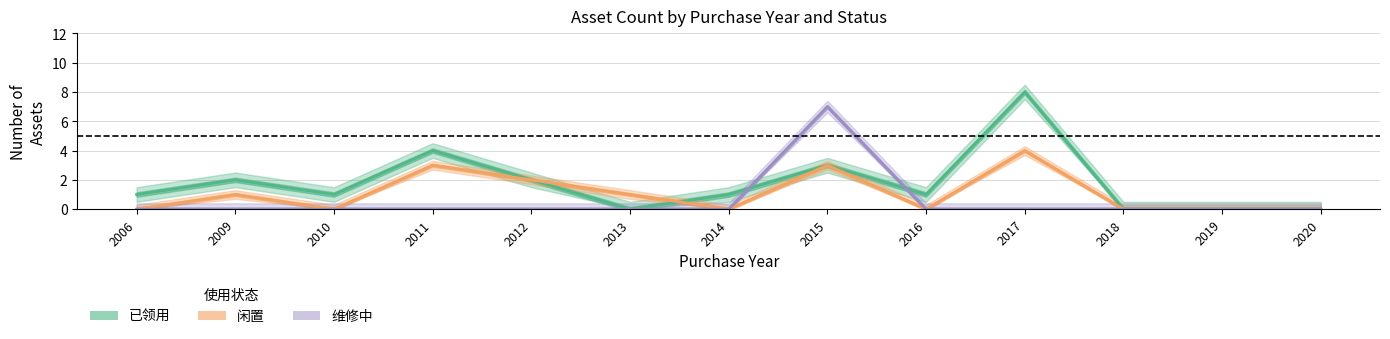

Which label corresponds to the smallest value in the chart?

2013